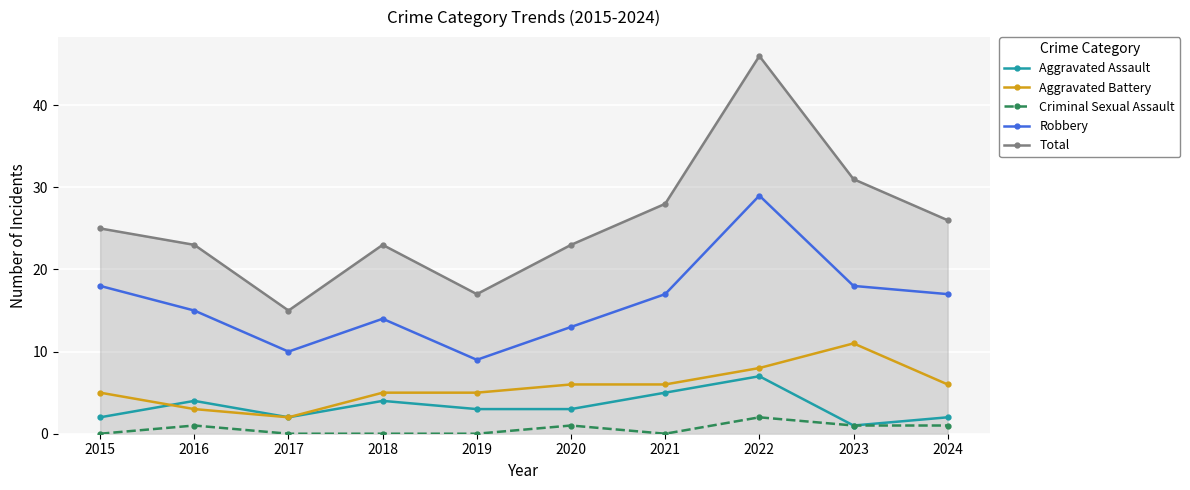

The Aggravated Battery series shows 8 at 2019. True or false?

False